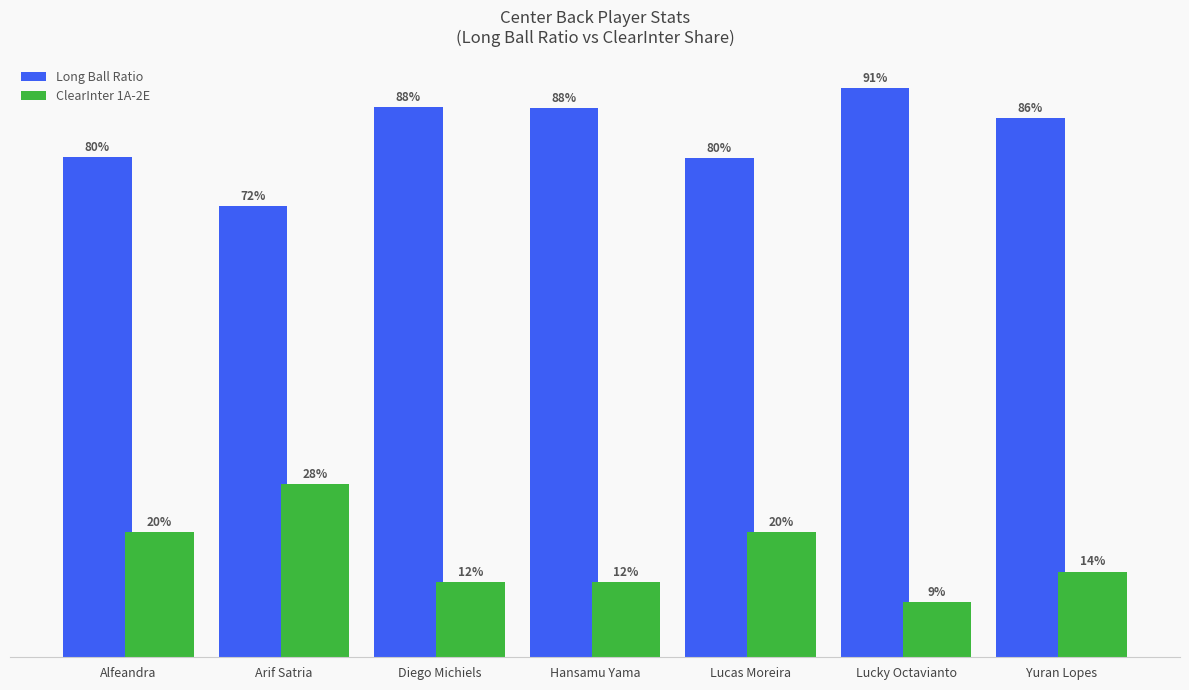

Is the value of ClearInter 1A-2E at Arif Satria greater than the value of Long Ball Ratio at Yuran Lopes?

No